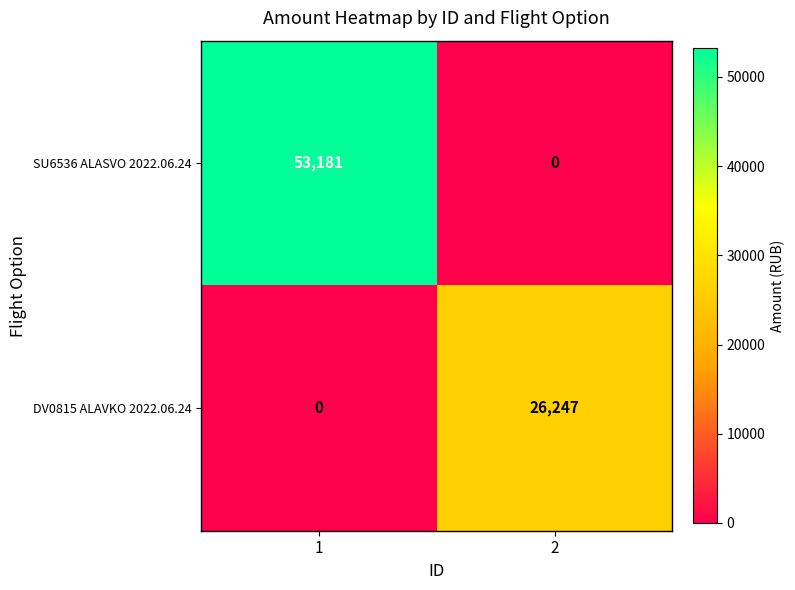

What is the difference between the maximum and minimum values in the SU6536 ALASVO 2022.06.24 series?

53181